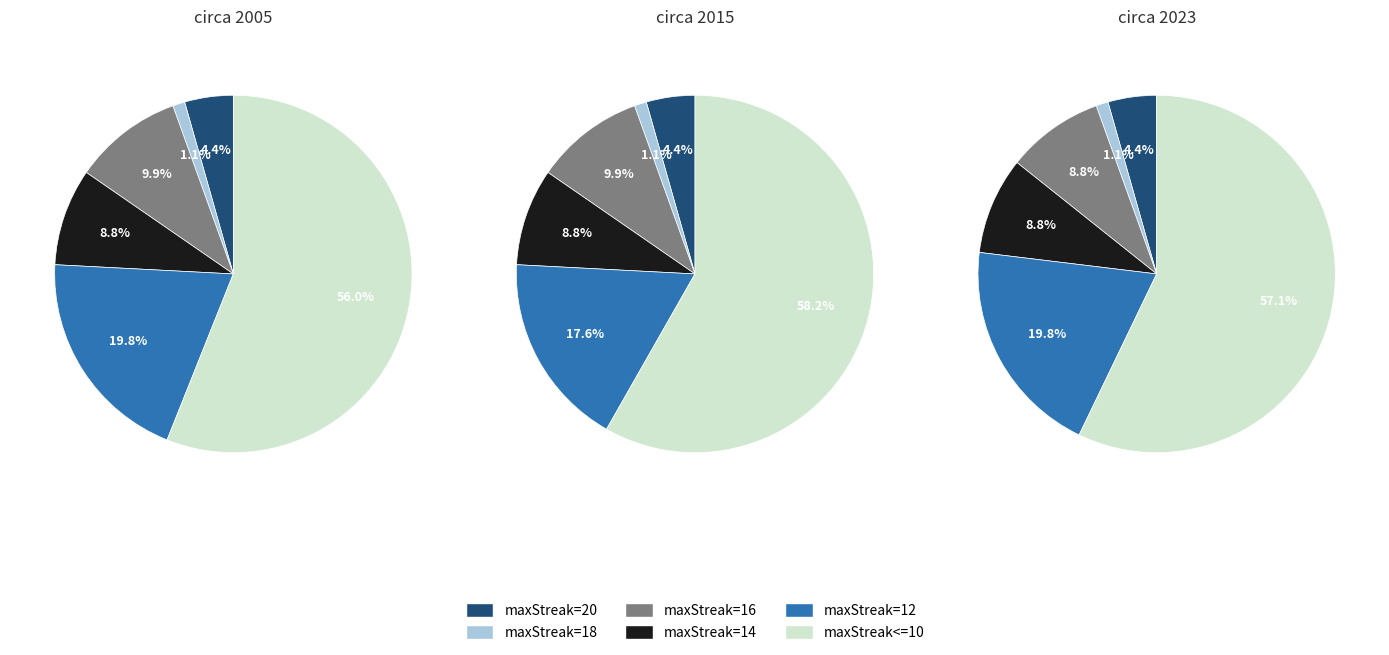

Does 0 account for over 50% of the chart?

No